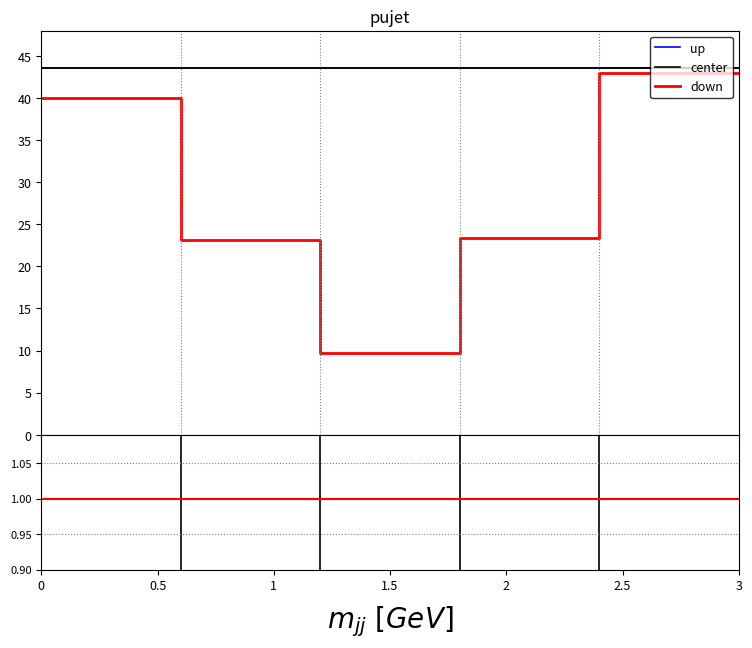

Does the chart display data point markers on the line(s)?

No